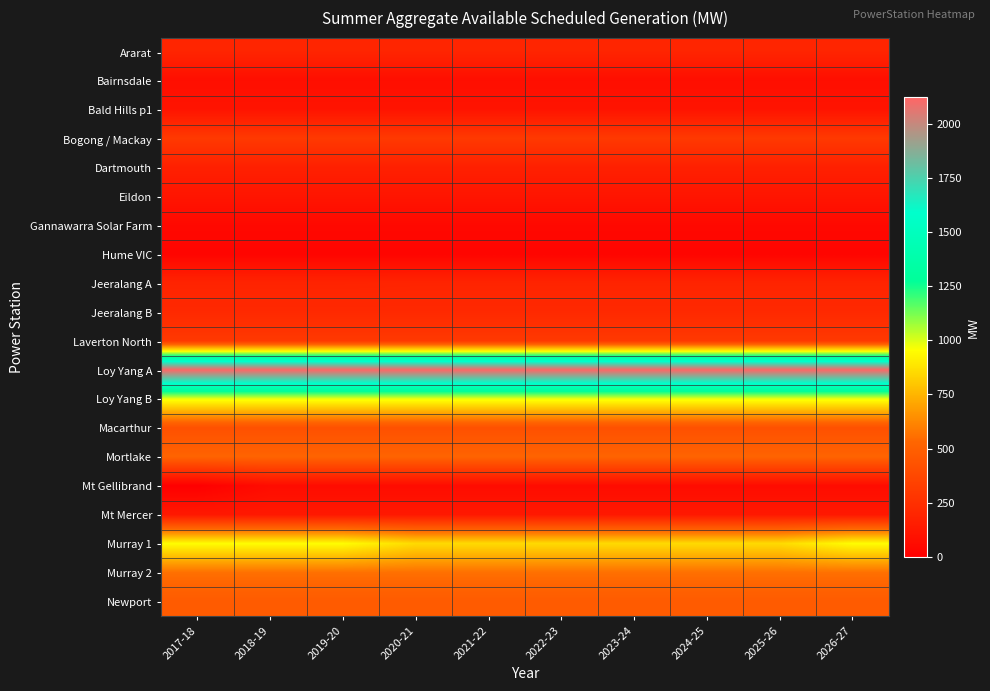

What is the total value across all series at 2025-26?

7875.8